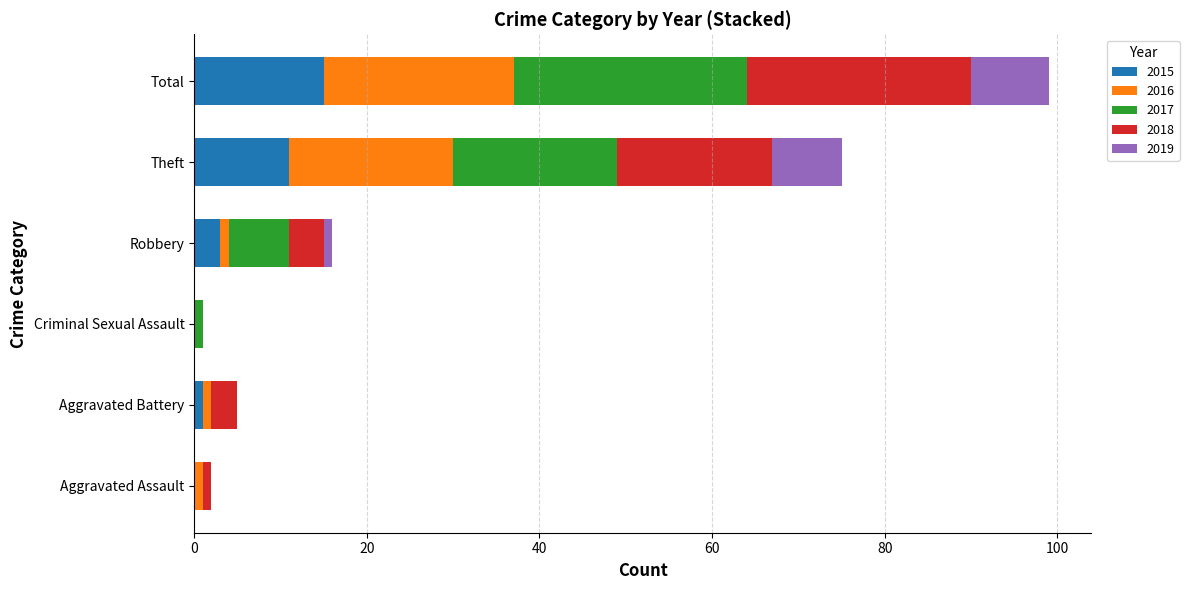

At which label does 2015 reach its peak?

Total